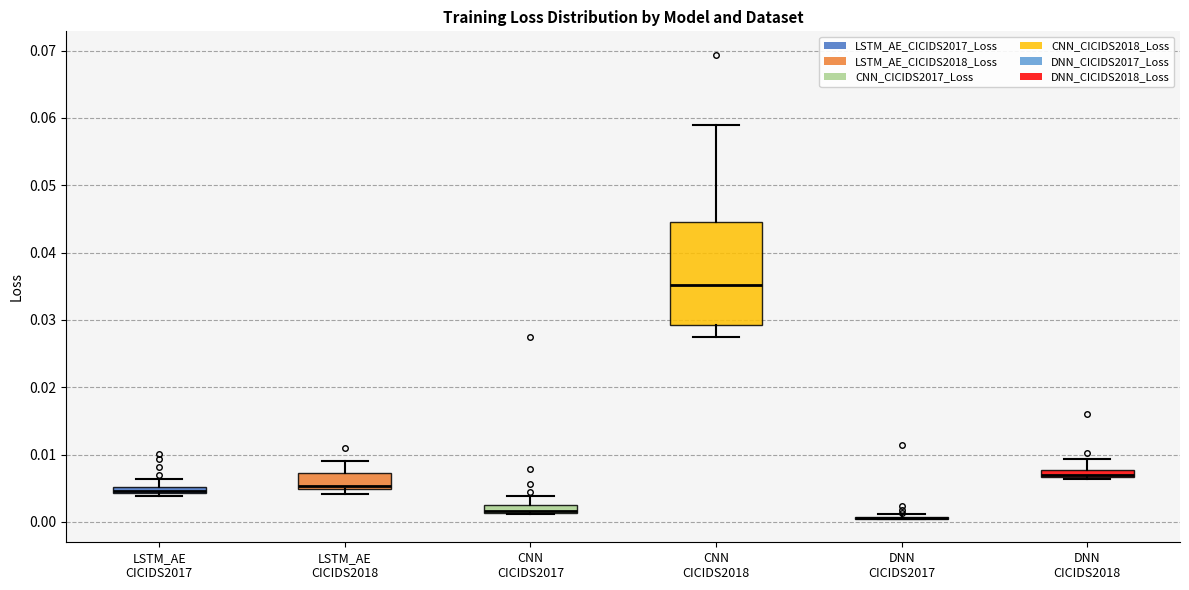

Which box is the tallest, from its lower edge to its upper edge?

CNN CICIDS2018